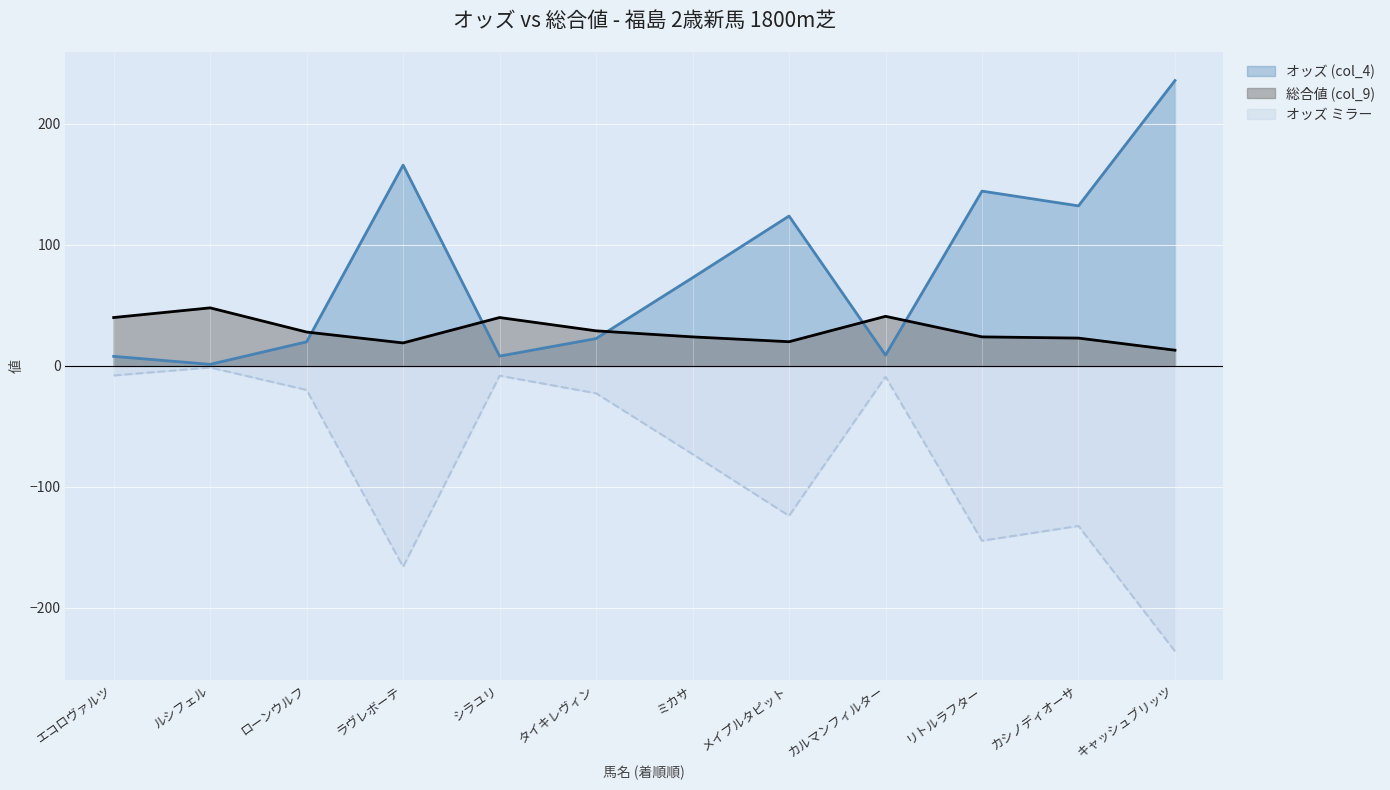

Which series ends up on top after the final intersection of 総合値 (col_9) and オッズ (col_4)?

オッズ (col_4)